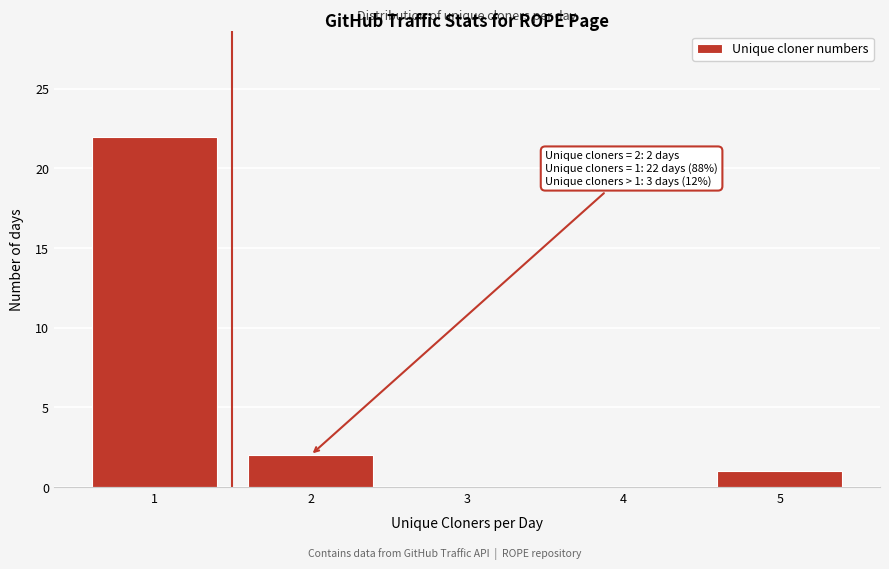

Reading left to right, transcribe all the data shown in this chart.

1=22	2=2	3=0	4=0	5=1